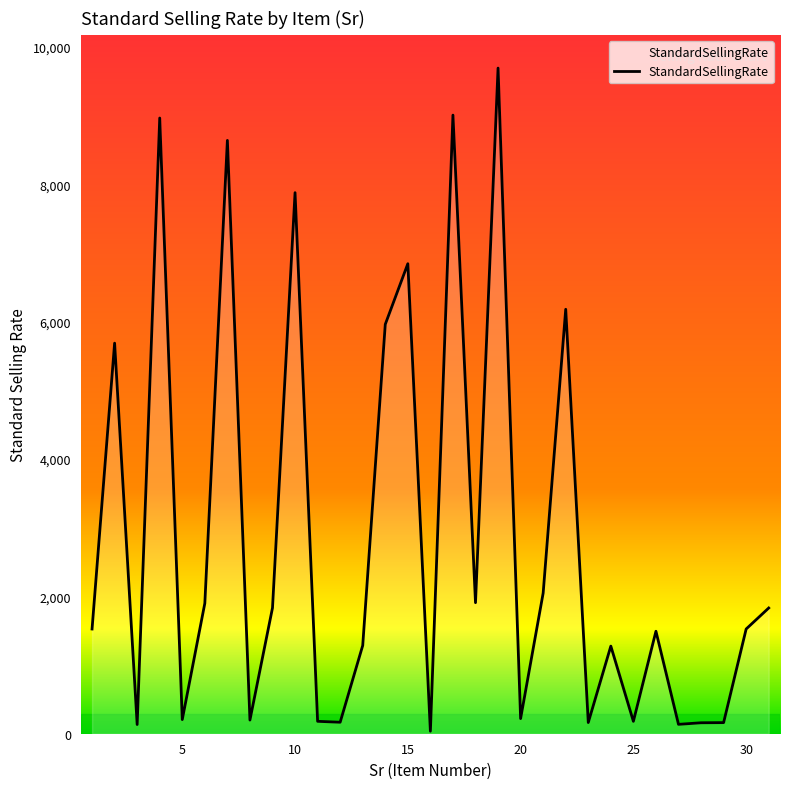

What is the difference between the maximum and minimum values?

9658.5